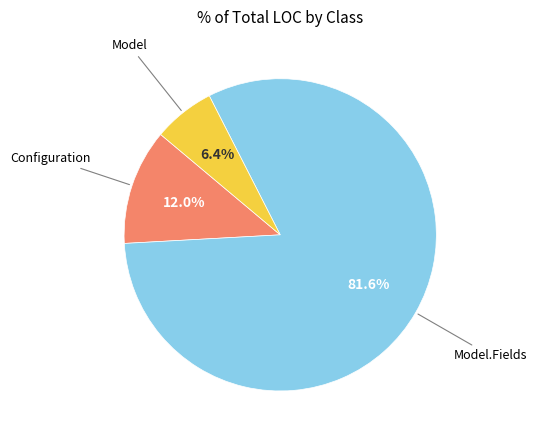

Is there a majority slice in this chart?

Yes